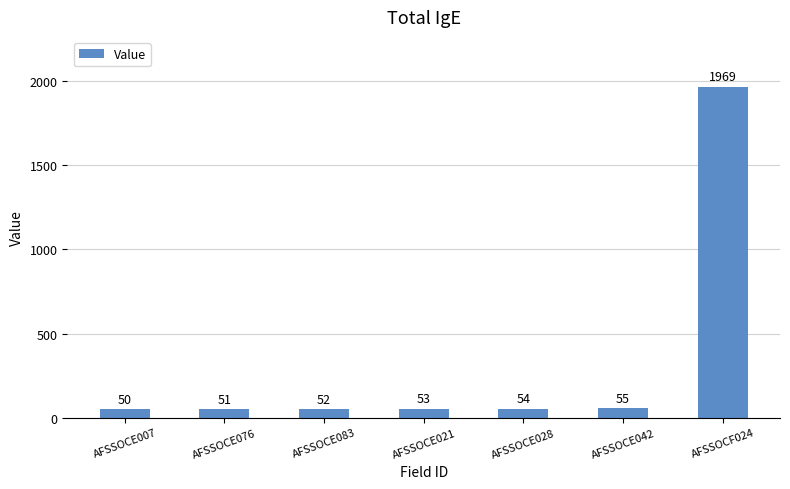

What is the approximate value at AFSSOCE042, to the nearest 10?

60